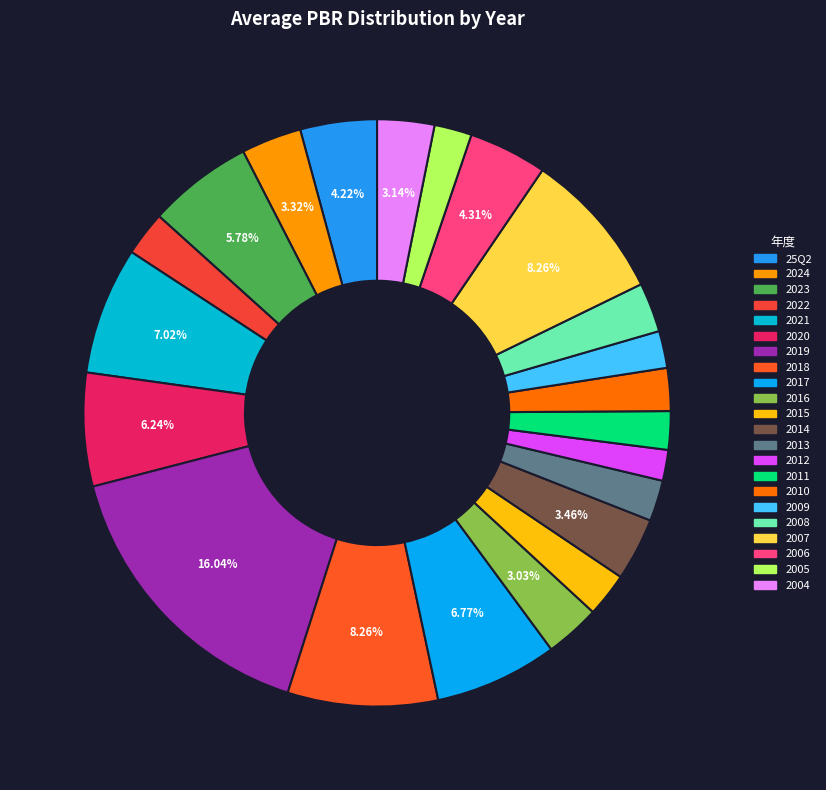

The 2022 slice represents 16% of the pie. True or false?

False